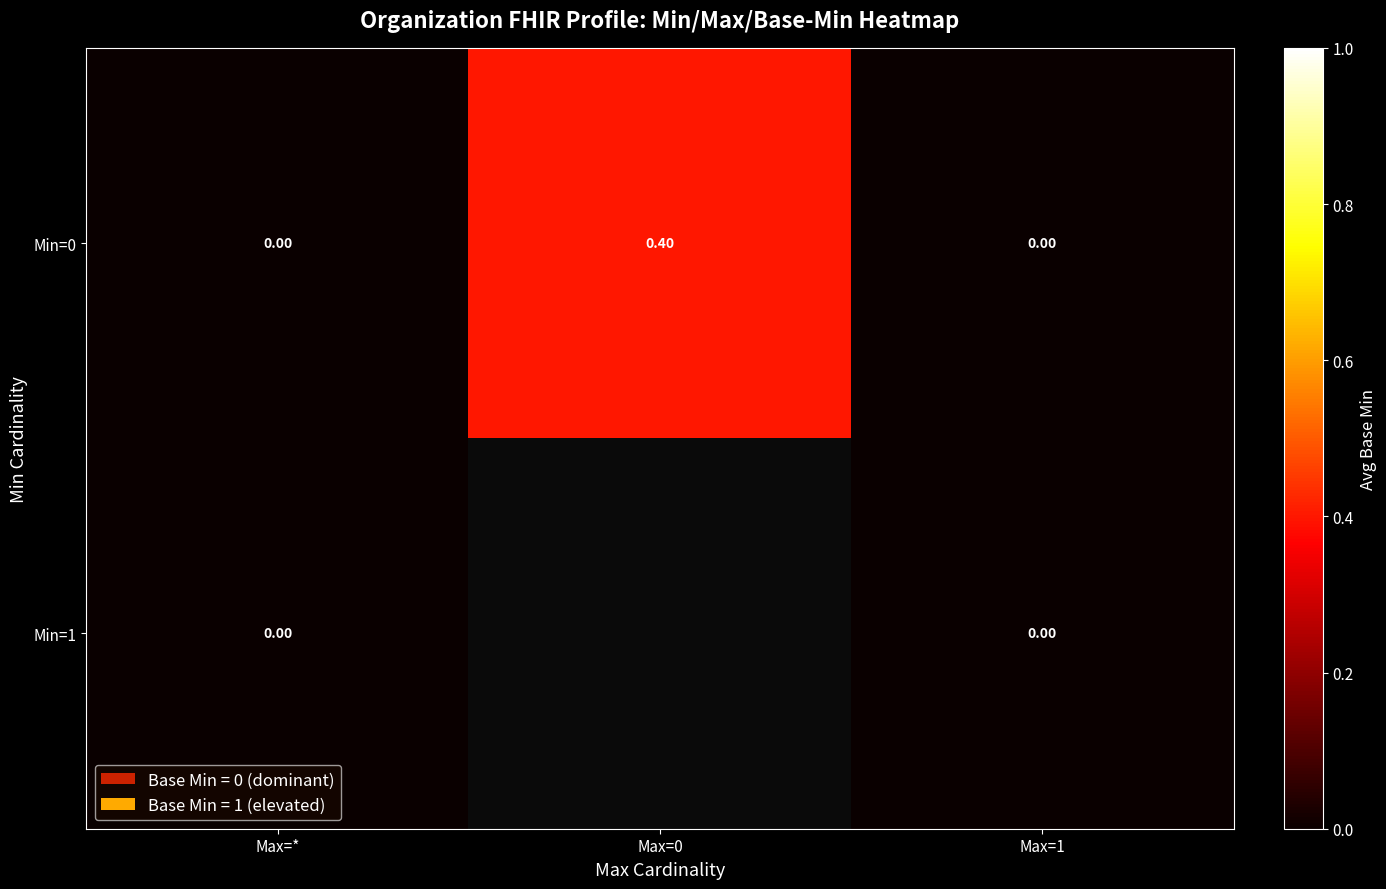

How many categories are shown in the chart?

3